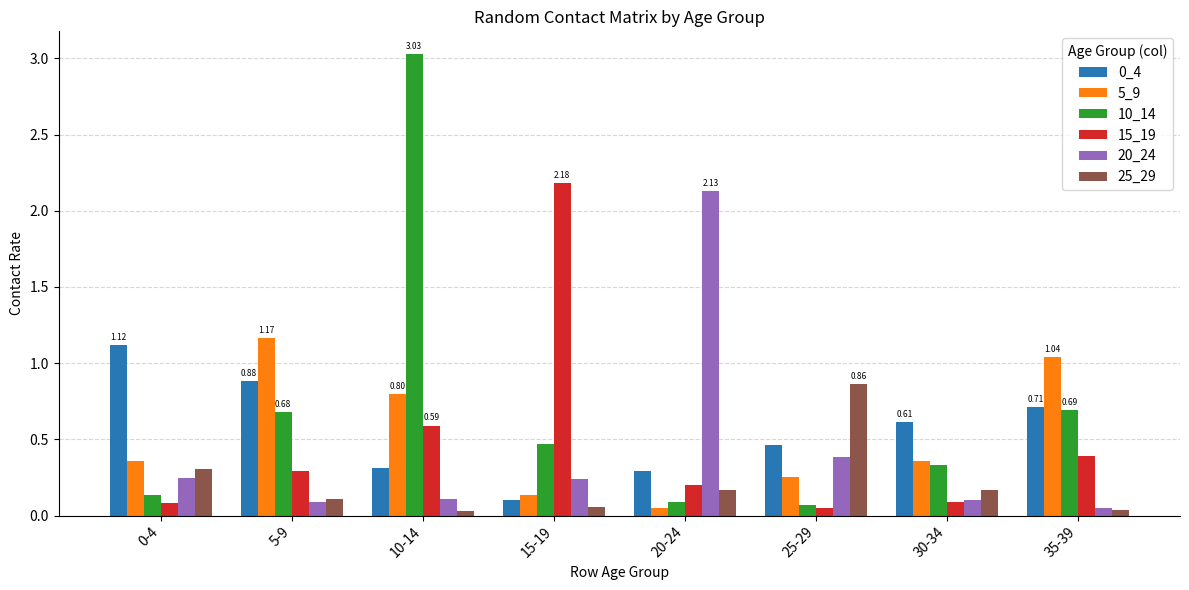

At which category is the sum across all series the highest?

10-14